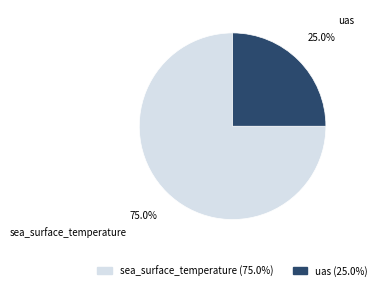

Count the number of slices in the pie.

2